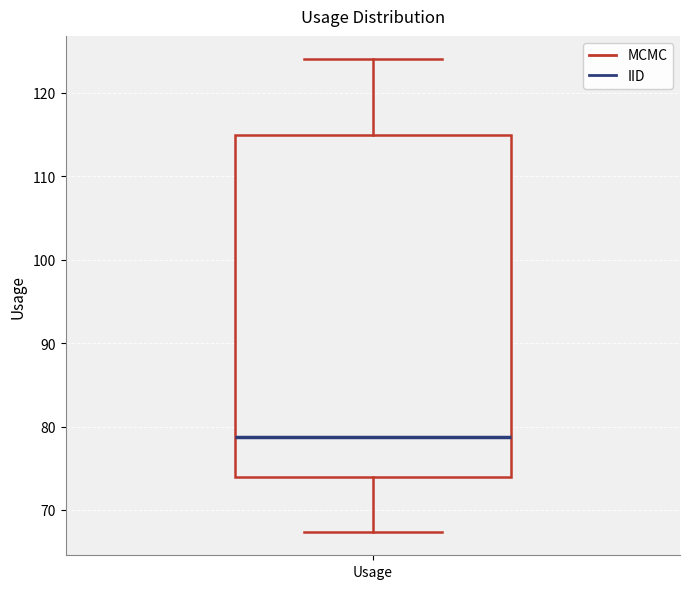

Where does the median line of the box for Usage sit on the y-axis? The values are not printed on the chart, so give them approximately, as read against the axis.

79